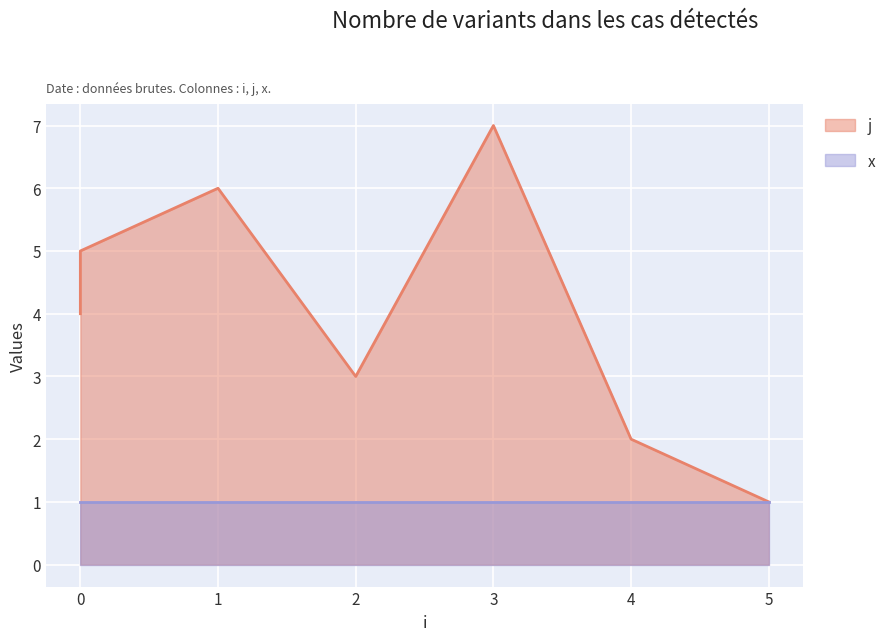

At which category does the chart reach its peak across all series?

3